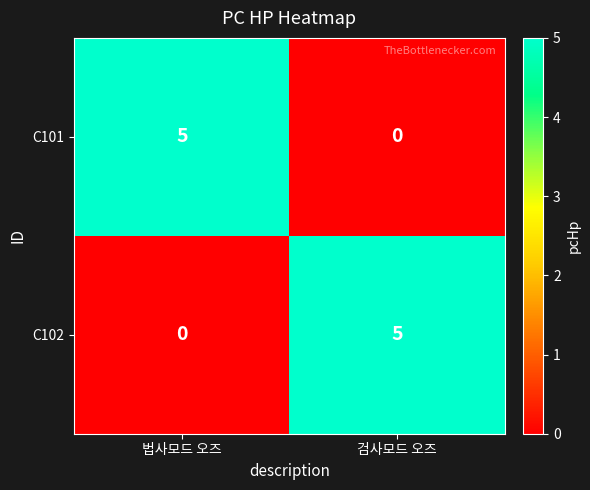

What is the difference between the highest and lowest values at 법사모드 오즈?

5